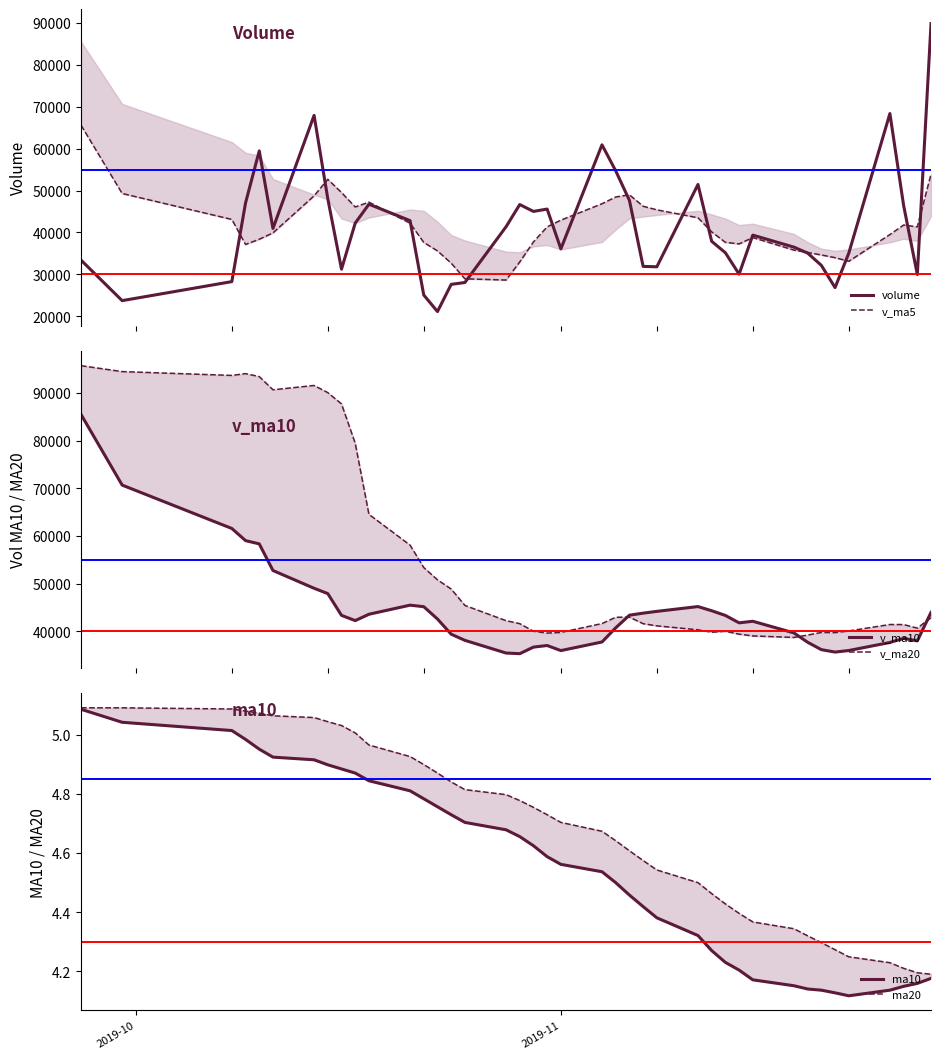

What is the minimum value for volume?

21131.0